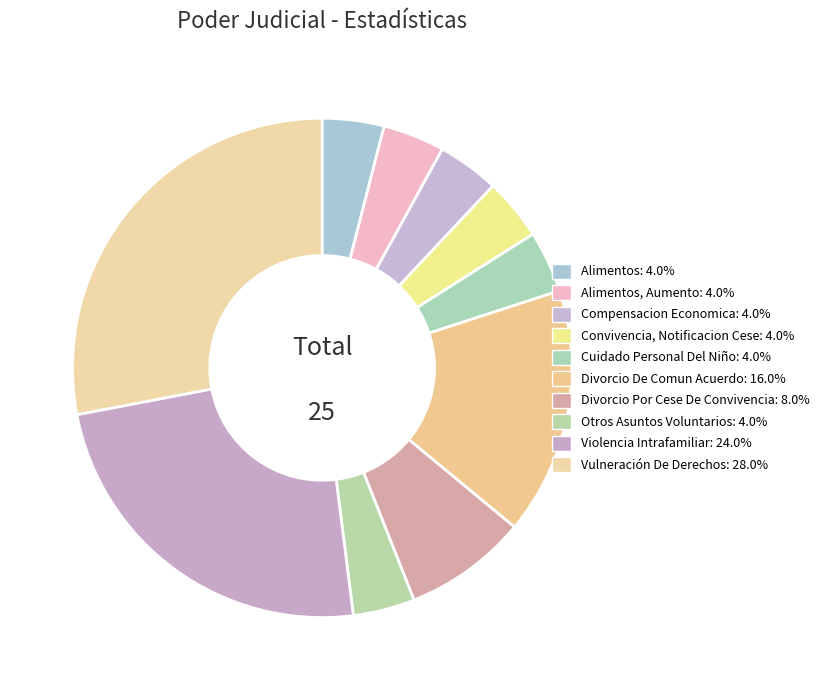

Count the number of slices in the pie.

10